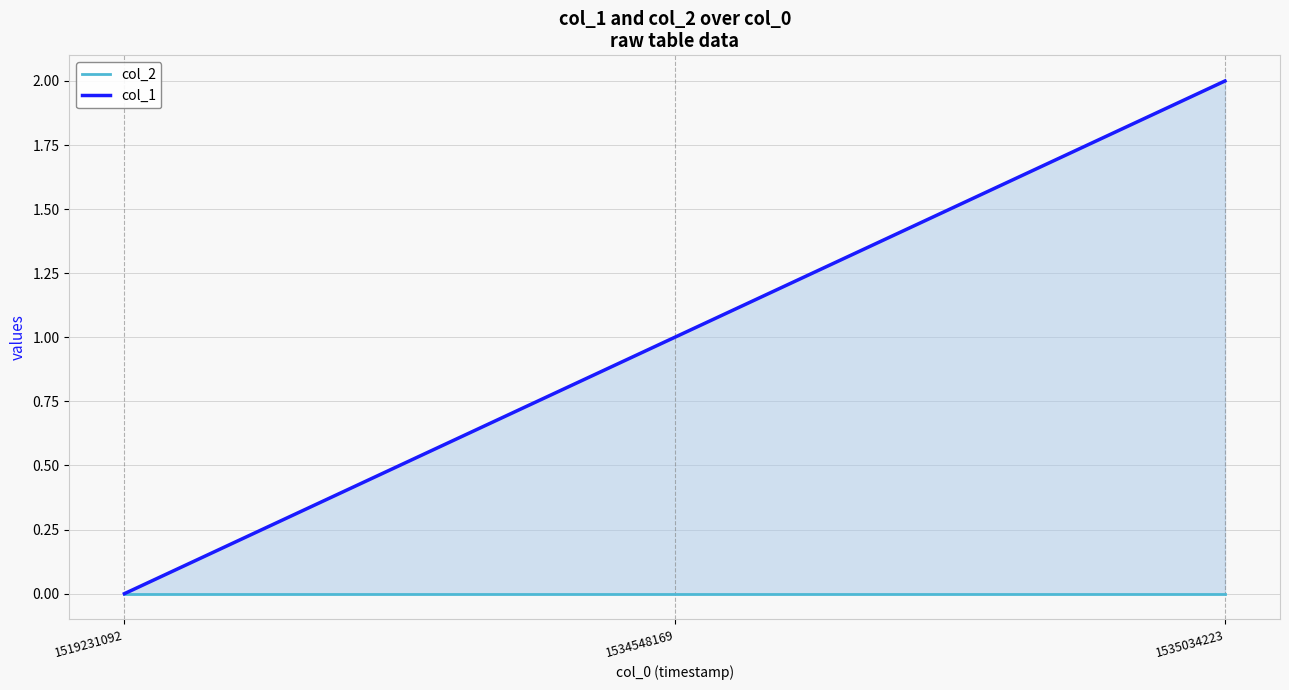

Reading left to right, transcribe all the data shown in this chart.

col_2: 0	0	0
col_1: 0	1	2